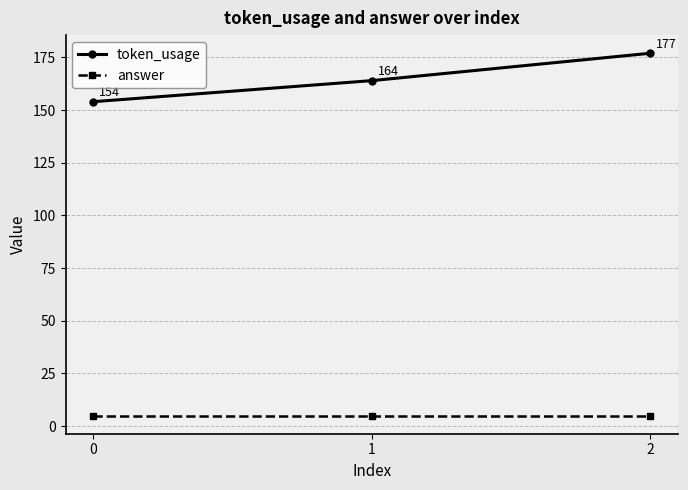

Which series changed the most between 0 and 2?

token_usage